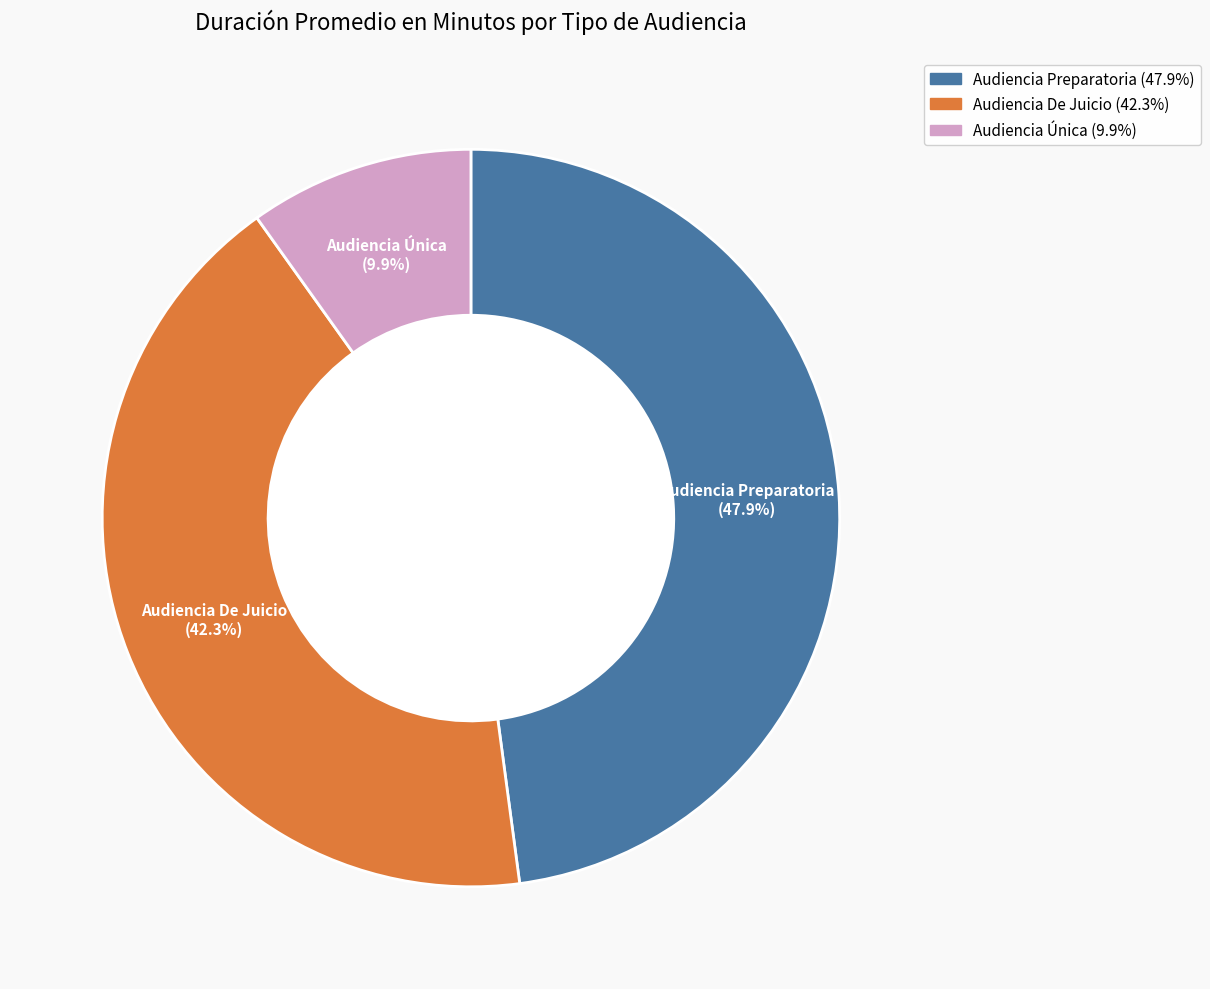

To the nearest percent, what is the average slice percentage?

33%